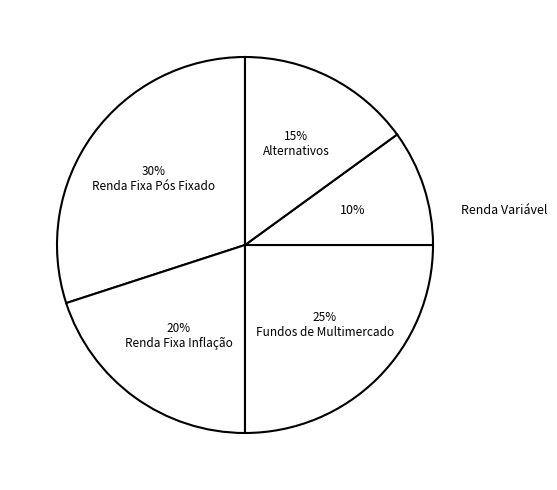

What is the smallest slice in the pie chart?

Renda Variável